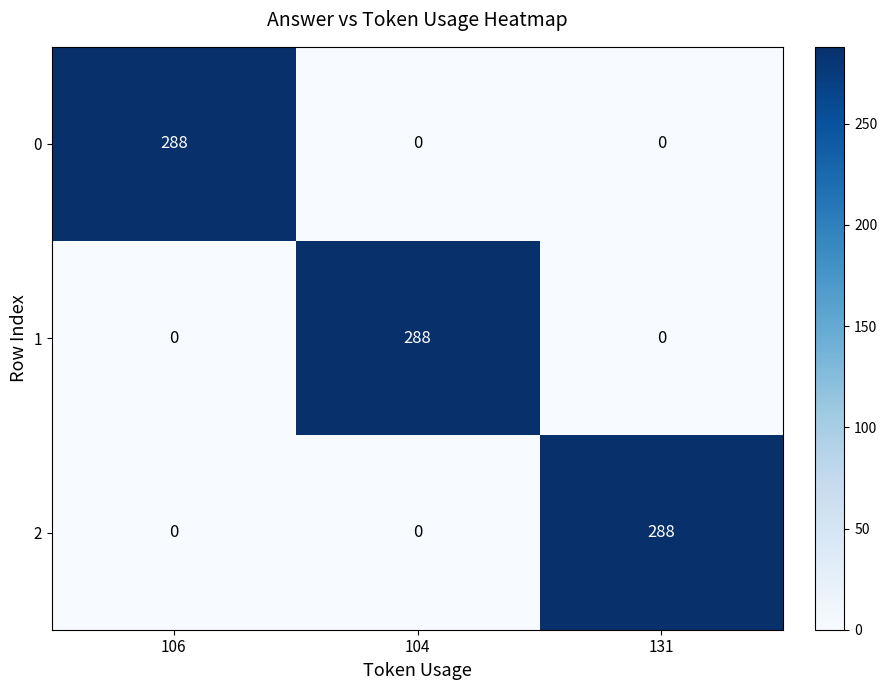

What is the difference between the maximum and second lowest values in the 0 series?

288